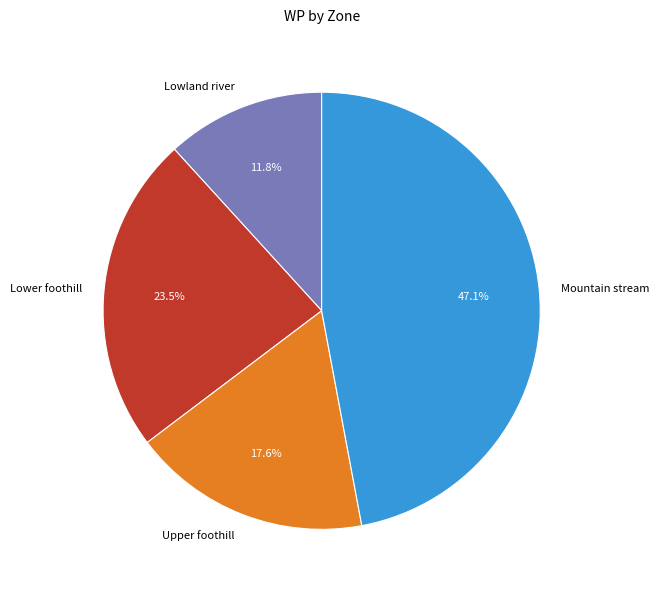

True or false: Mountain stream accounts for 47% of the total.

True